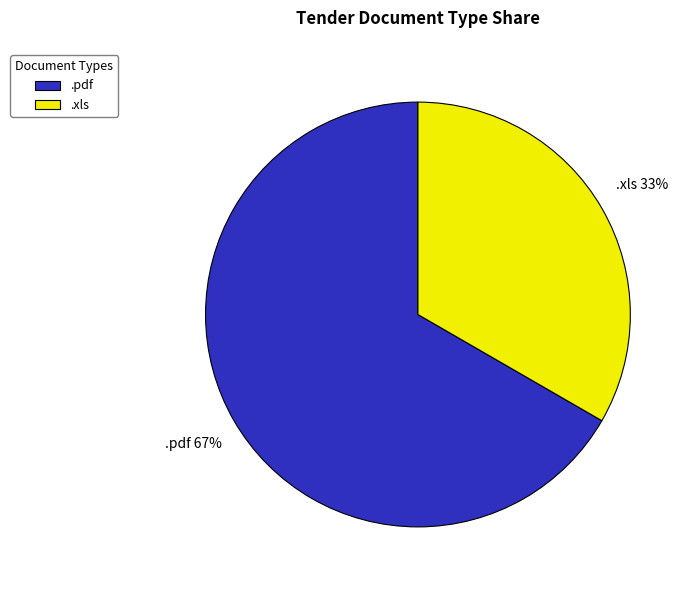

Rank the categories by value from lowest to highest.

.xls, .pdf